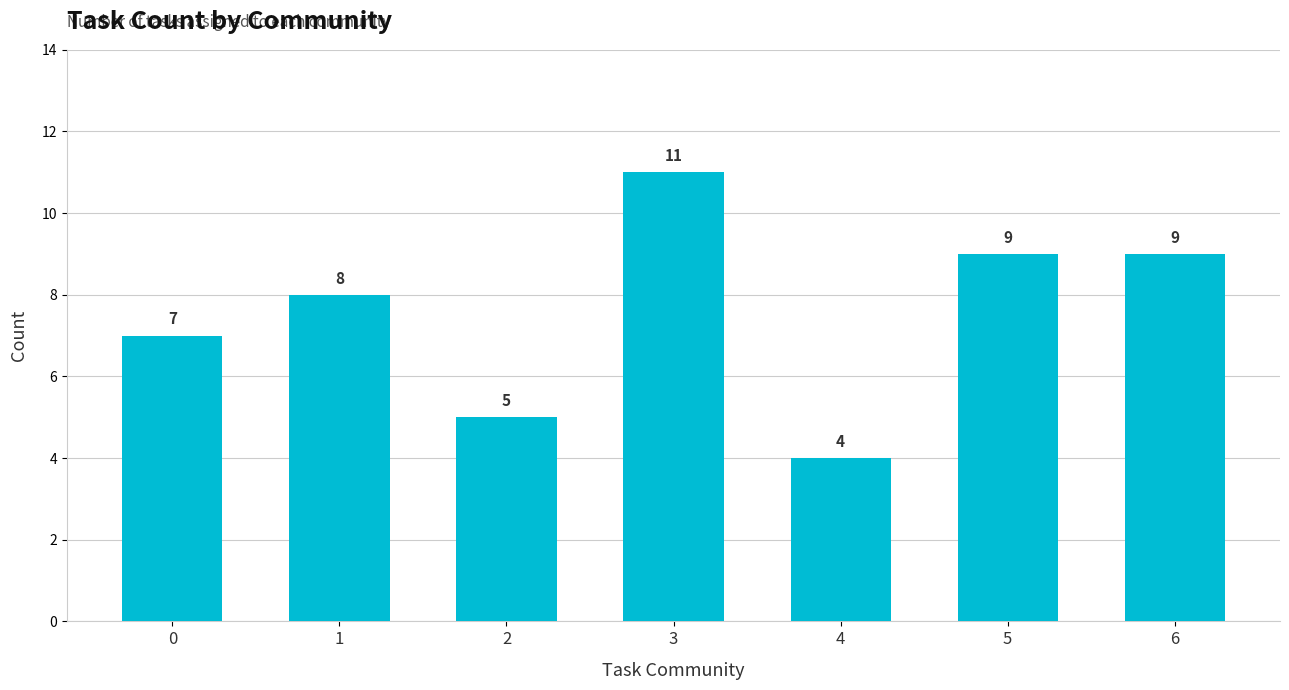

How many data points does each series have?

7